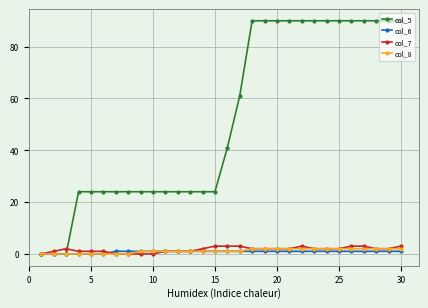

At how many categories does at least one series exceed 48?

14